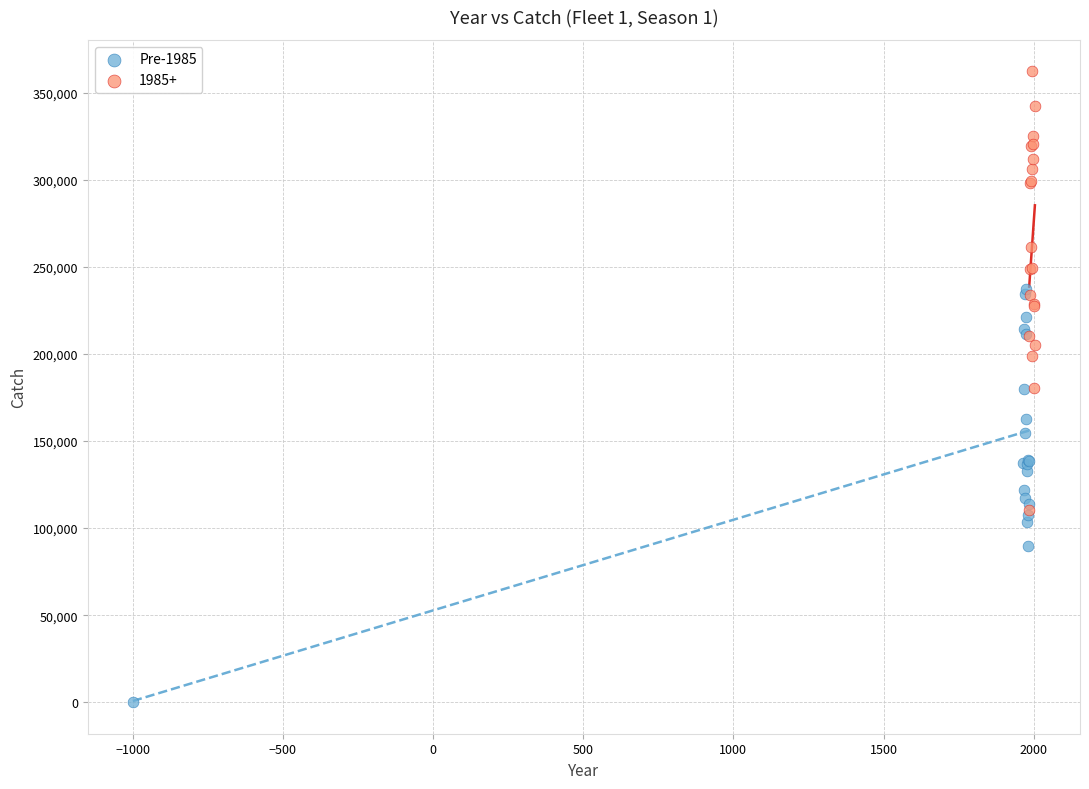

Which series reaches the minimum Y coordinate?

Pre-1985